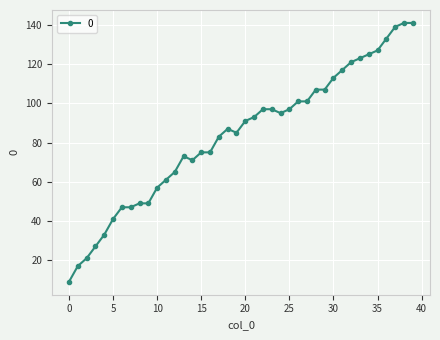

What is the maximum value shown in the chart?

141